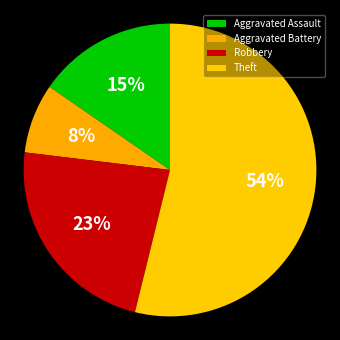

What percentage is the Robbery slice, to the nearest percent?

23%